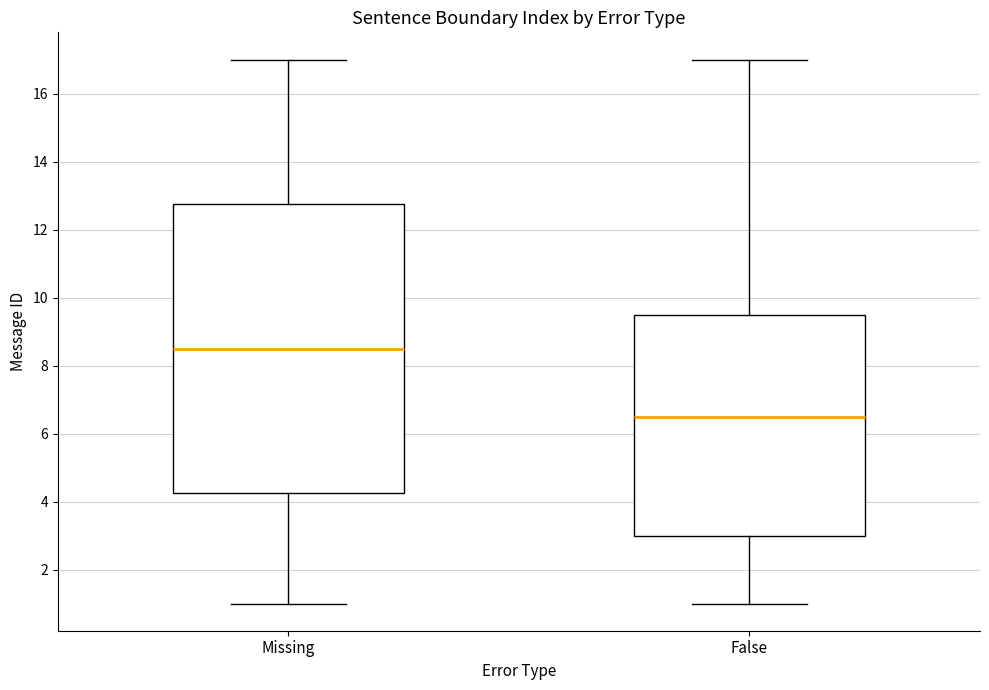

Reading left to right, transcribe this box plot: for each box, give where its median line is, the range the box spans, and where its two whiskers end, as read against the y-axis. The values are not printed on the chart, so give them approximately, as read against the axis.

Missing: median 8.6, box 4.2 to 12.8, whiskers 1.0 to 17.0
False: median 6.6, box 3.0 to 9.6, whiskers 1.0 to 17.0